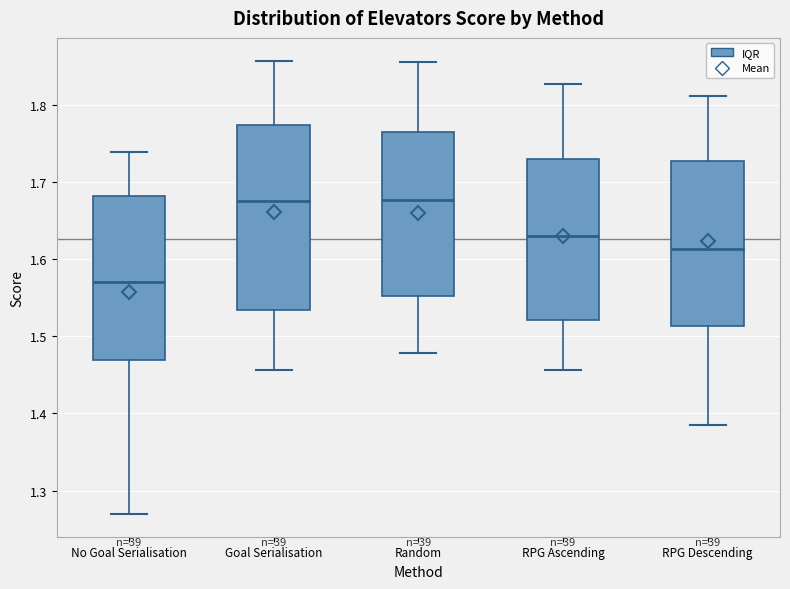

Reading left to right, read every box against the y-axis: the position of its median line, the range the box covers, and the ends of its whiskers. The values are not printed on the chart, so give them approximately, as read against the axis.

No Goal Serialisation: median 1.57, box 1.47 to 1.68, whiskers 1.27 to 1.74
Goal Serialisation: median 1.68, box 1.53 to 1.77, whiskers 1.46 to 1.86
Random: median 1.68, box 1.55 to 1.77, whiskers 1.48 to 1.86
RPG Ascending: median 1.63, box 1.52 to 1.73, whiskers 1.46 to 1.83
RPG Descending: median 1.61, box 1.51 to 1.73, whiskers 1.39 to 1.81